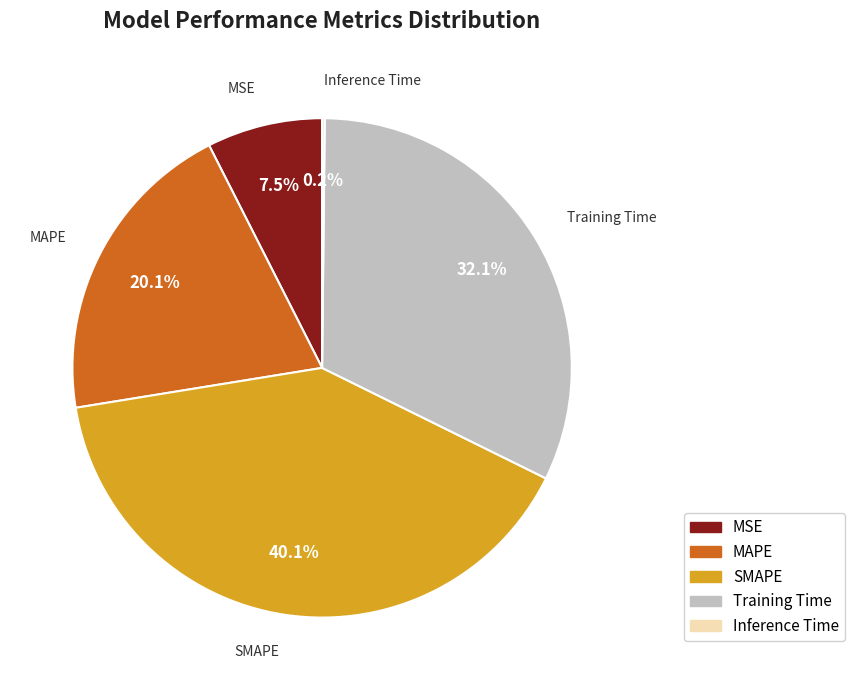

Is Training Time the majority of the pie?

No